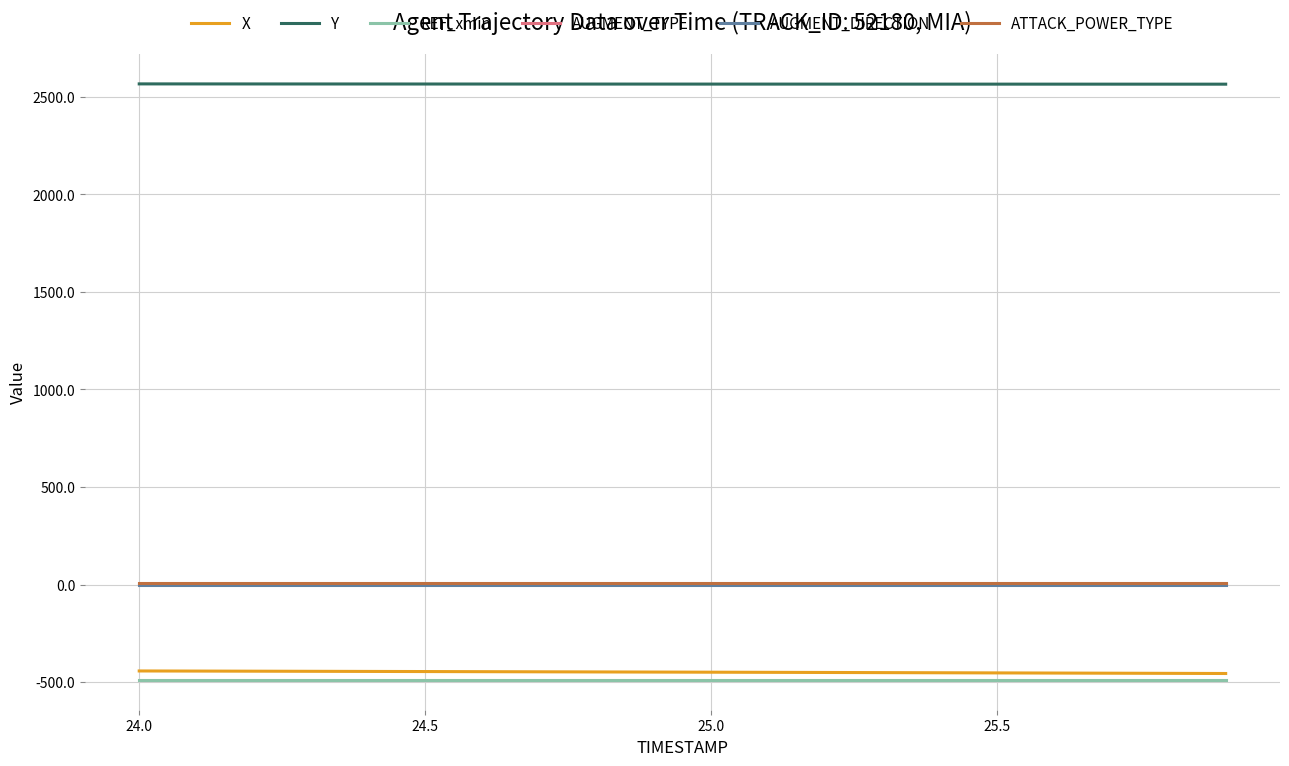

True or false: AUGMENT_DIRECTION and REF_xmin intersect in this chart.

False